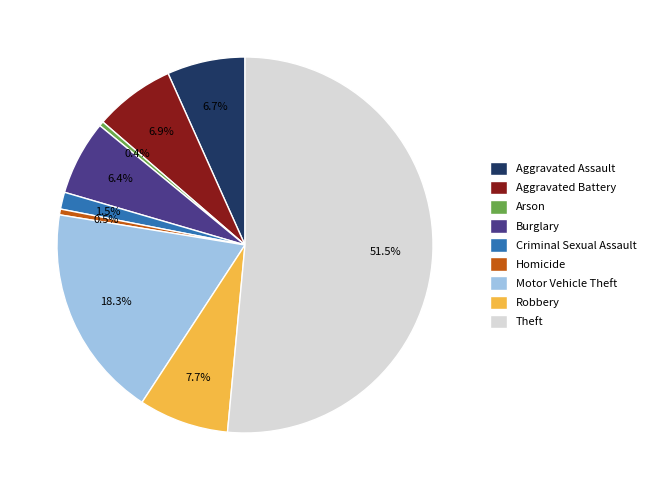

Which has a higher value, Robbery or Homicide?

Robbery